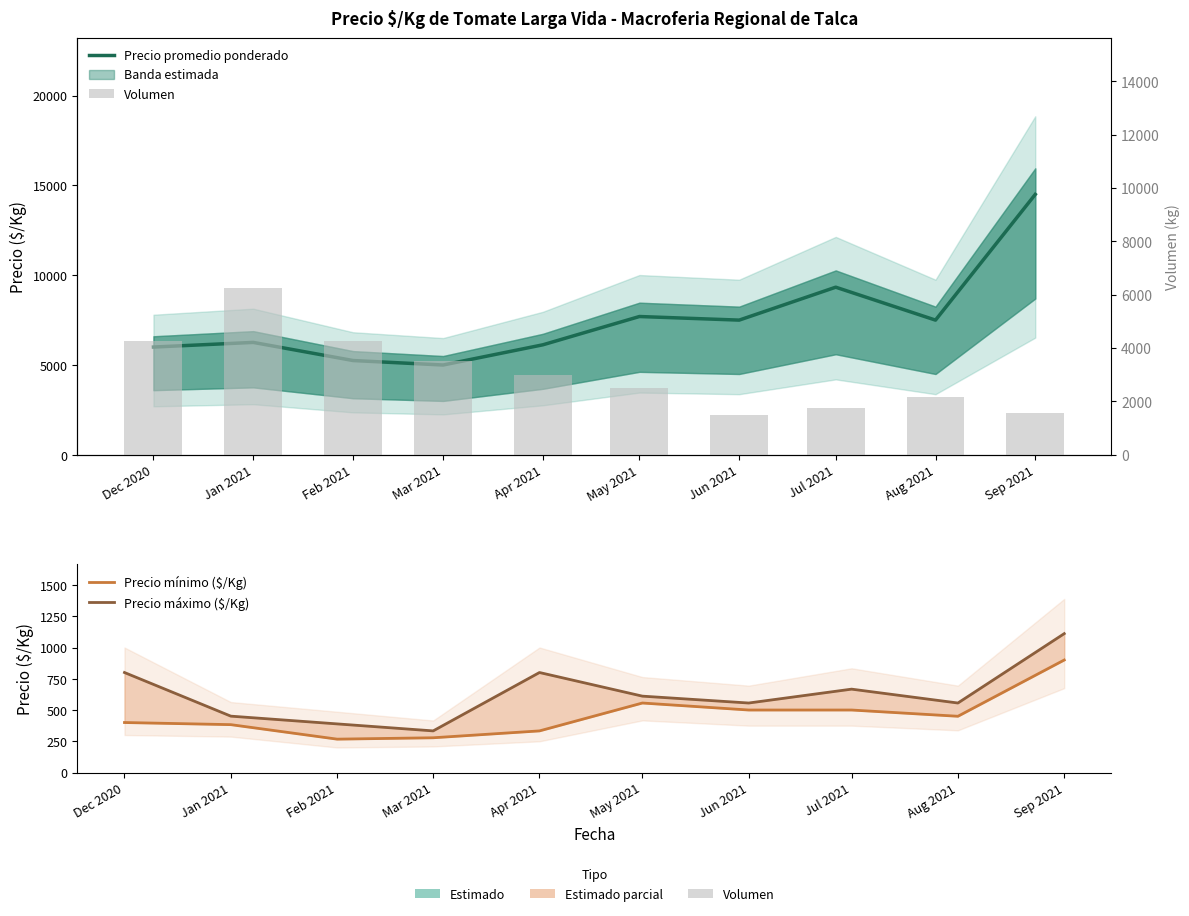

At which label is Precio mínimo ($/Kg) closest to 583?

May 2021